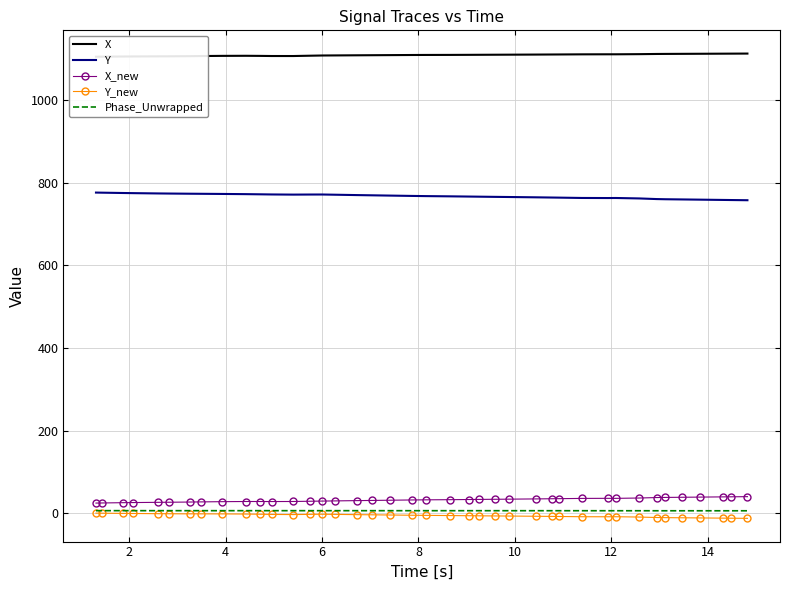

What is the maximum value for X_new?

40.2